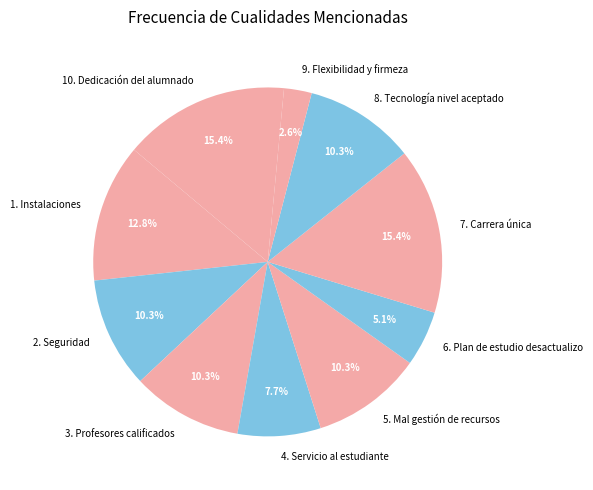

Does 8. Tecnología nivel aceptado account for over 50% of the chart?

No